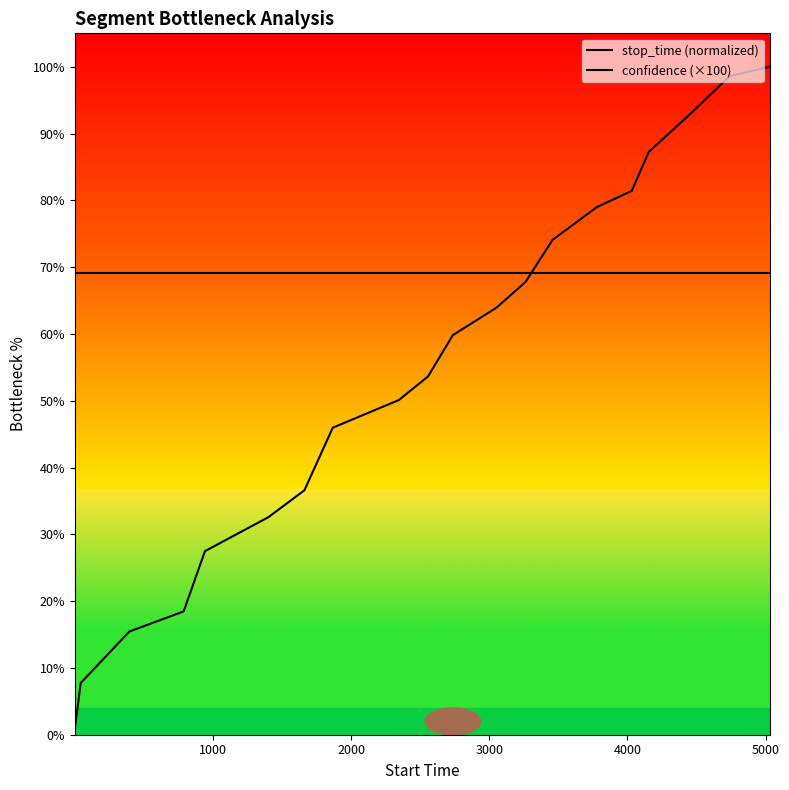

How many lines are shown in the chart?

2